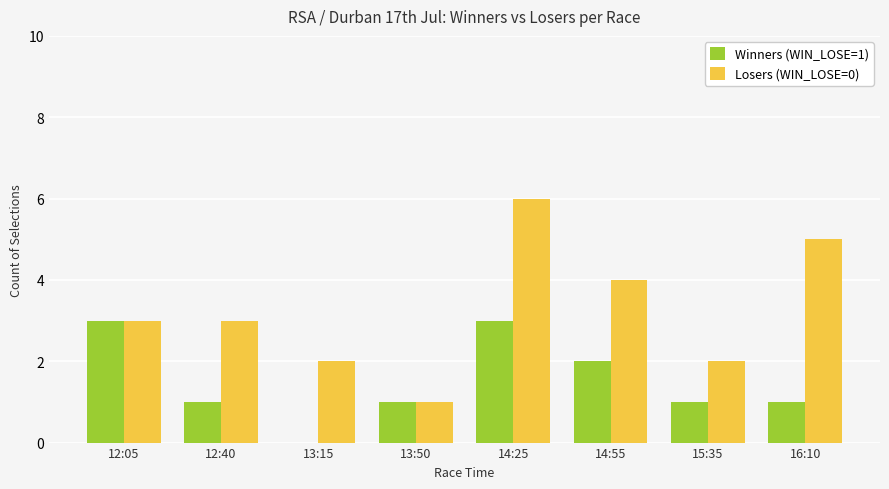

Which series has the largest total across all categories?

Losers (WIN_LOSE=0)